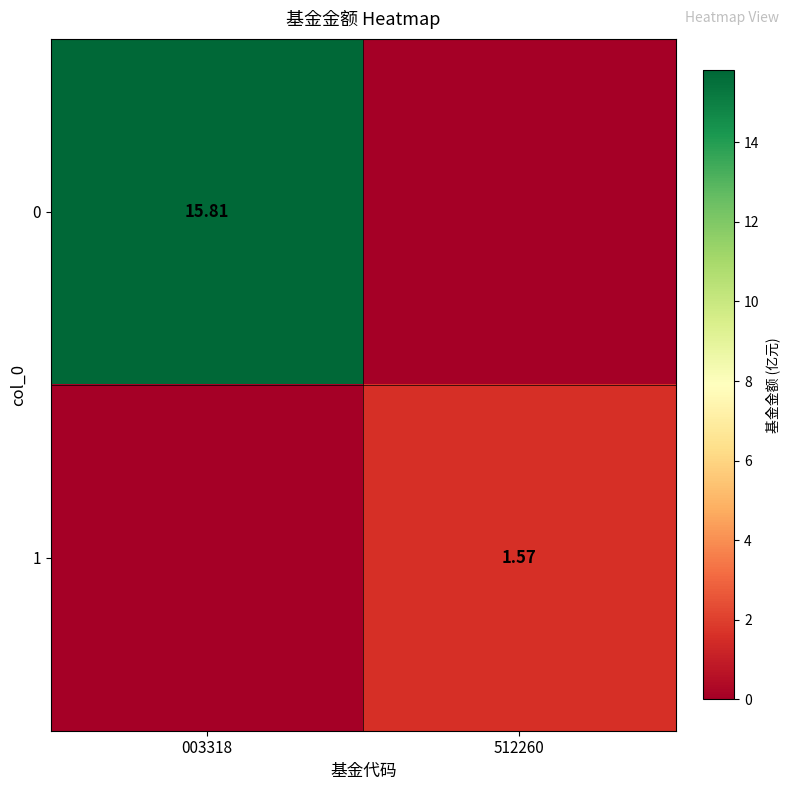

Count the number of categories in the chart.

2